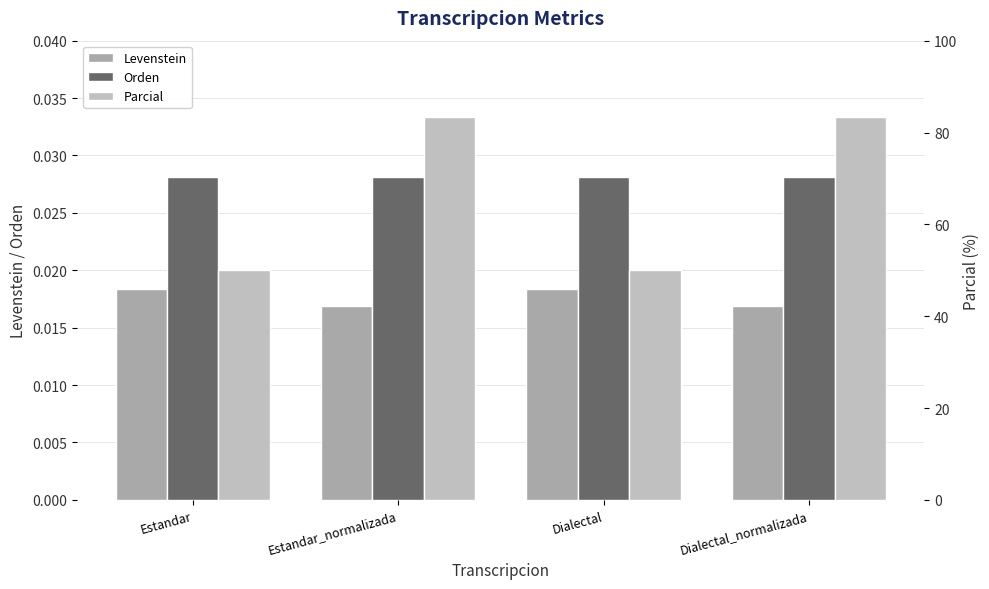

What is the spread (max minus min) of values at Dialectal?

50.0